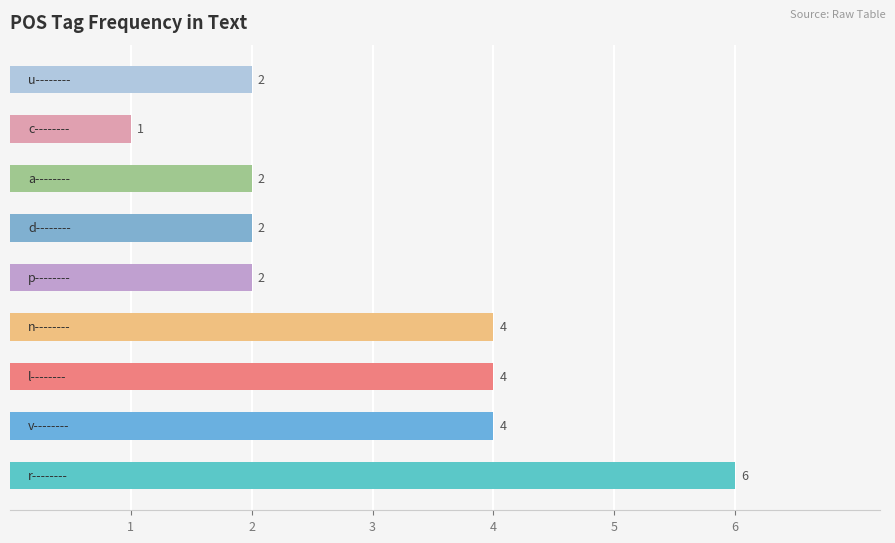

What is the sum of all values?

27